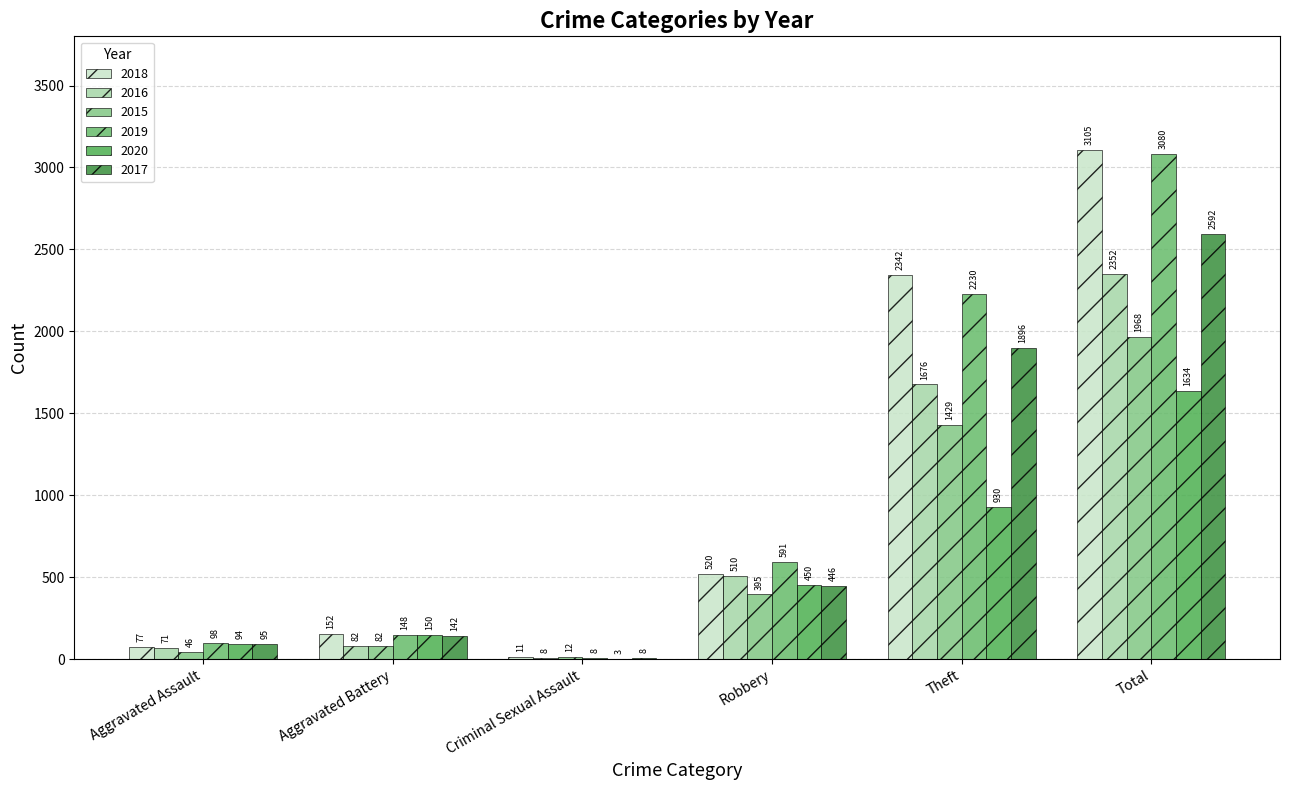

How many categories are shown in the chart?

6